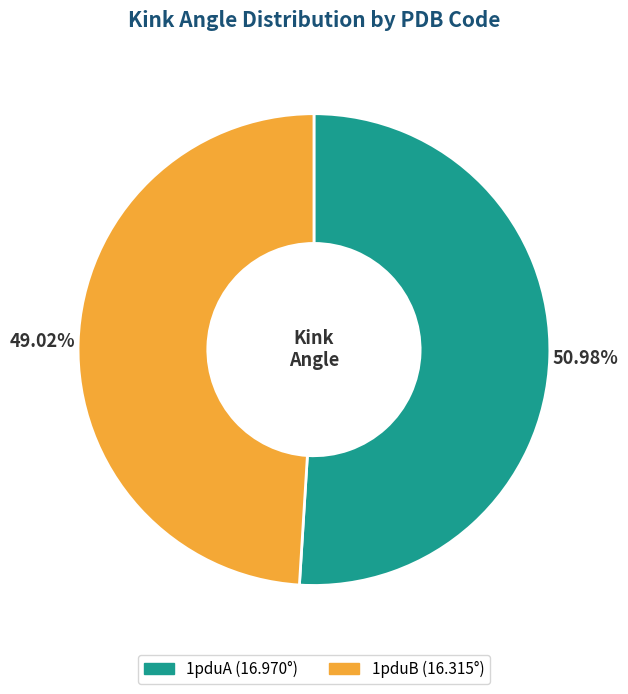

To the nearest percent, what is the combined percentage of 1pduB and 1pduA?

100%